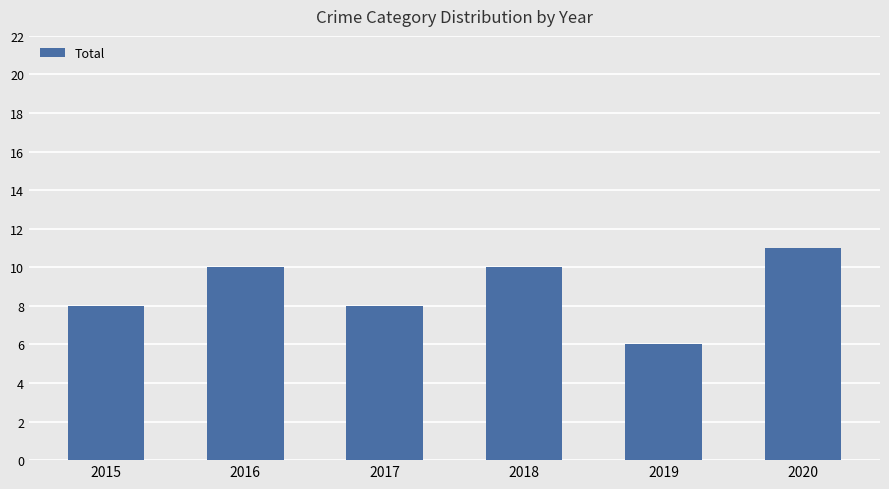

What is the difference between the maximum and minimum values?

5